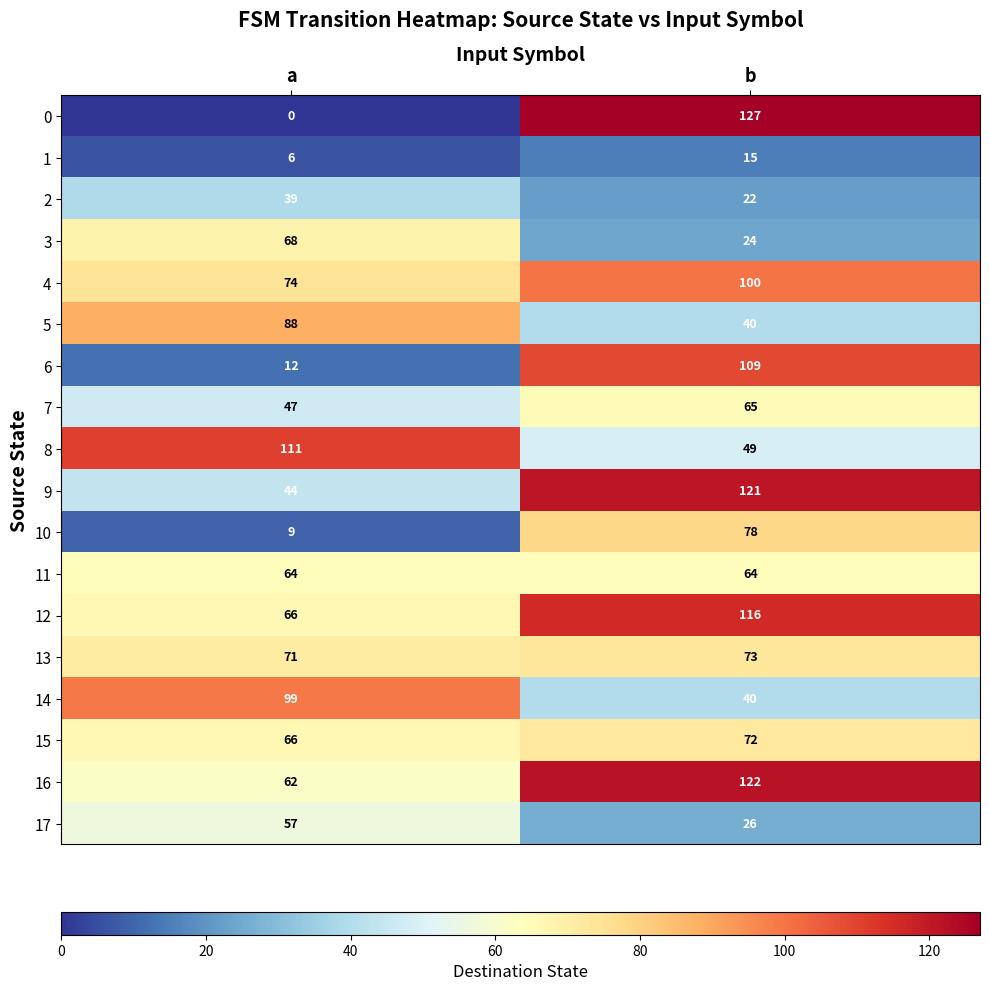

Which label corresponds to the largest value in the chart?

b